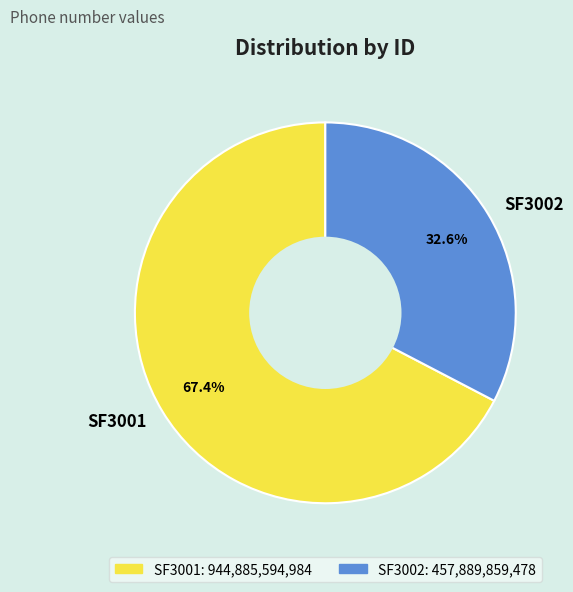

Rank the categories by value from lowest to highest.

SF3002, SF3001